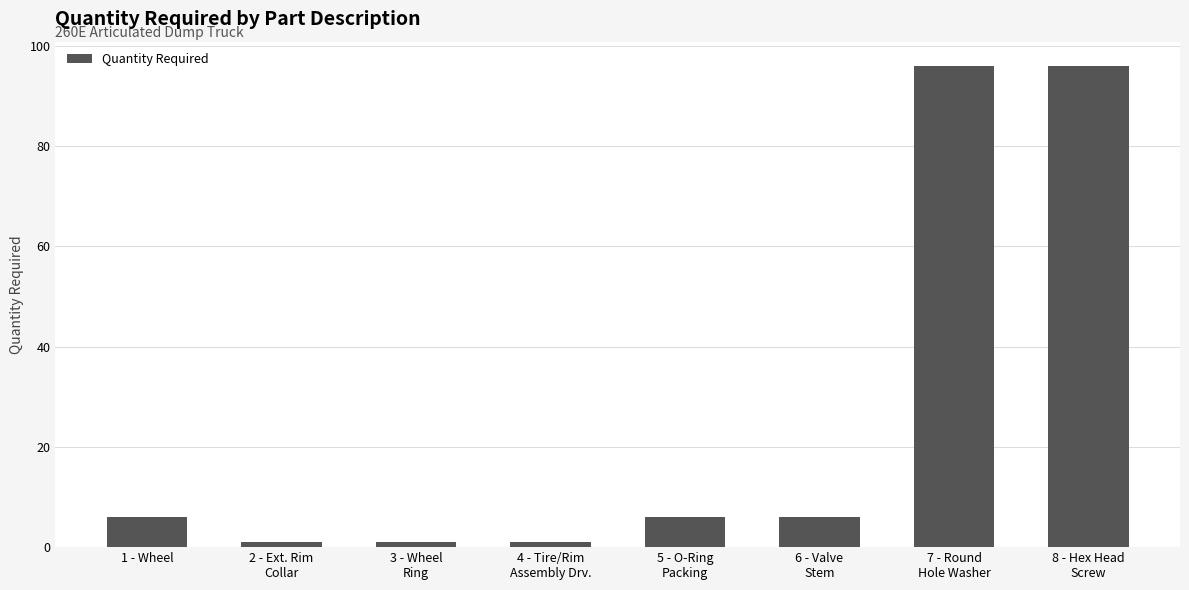

What is the value of the 8th bar from the left?

96